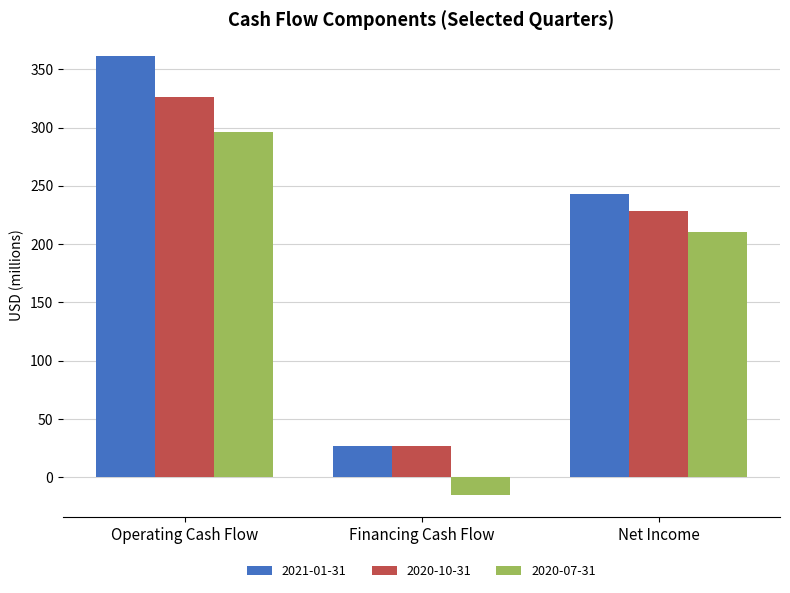

The 2021-01-31 series shows 216.9 at Operating Cash Flow. True or false?

False